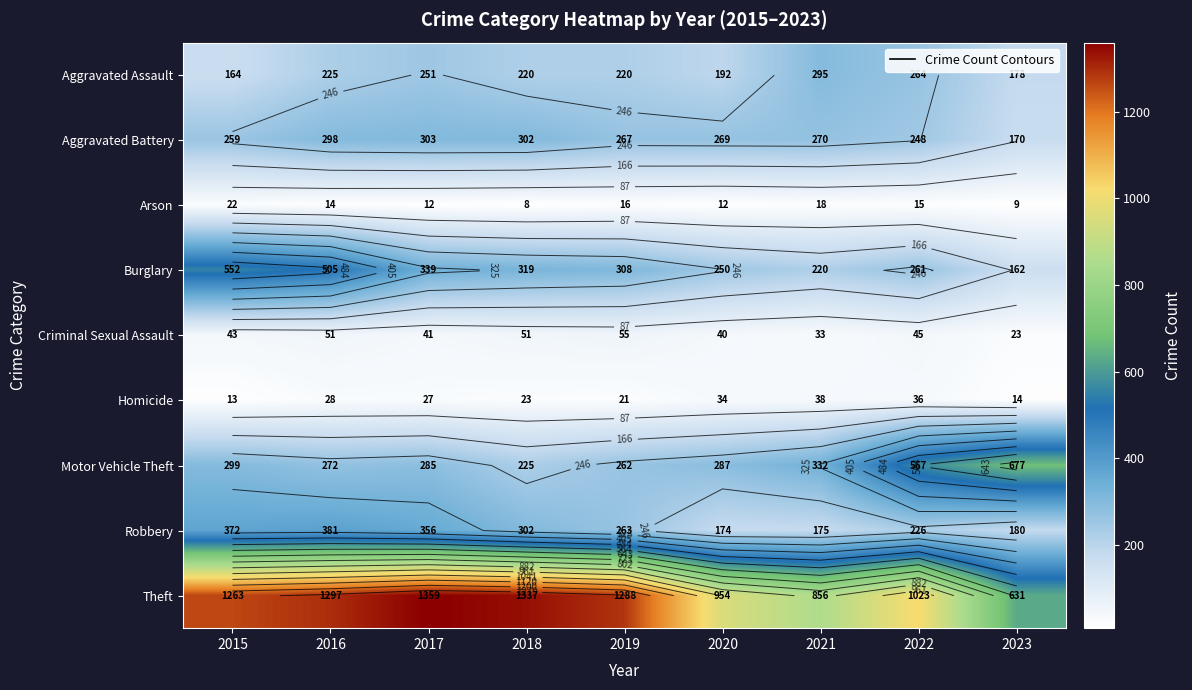

Where does the Robbery series first go above 263?

2015